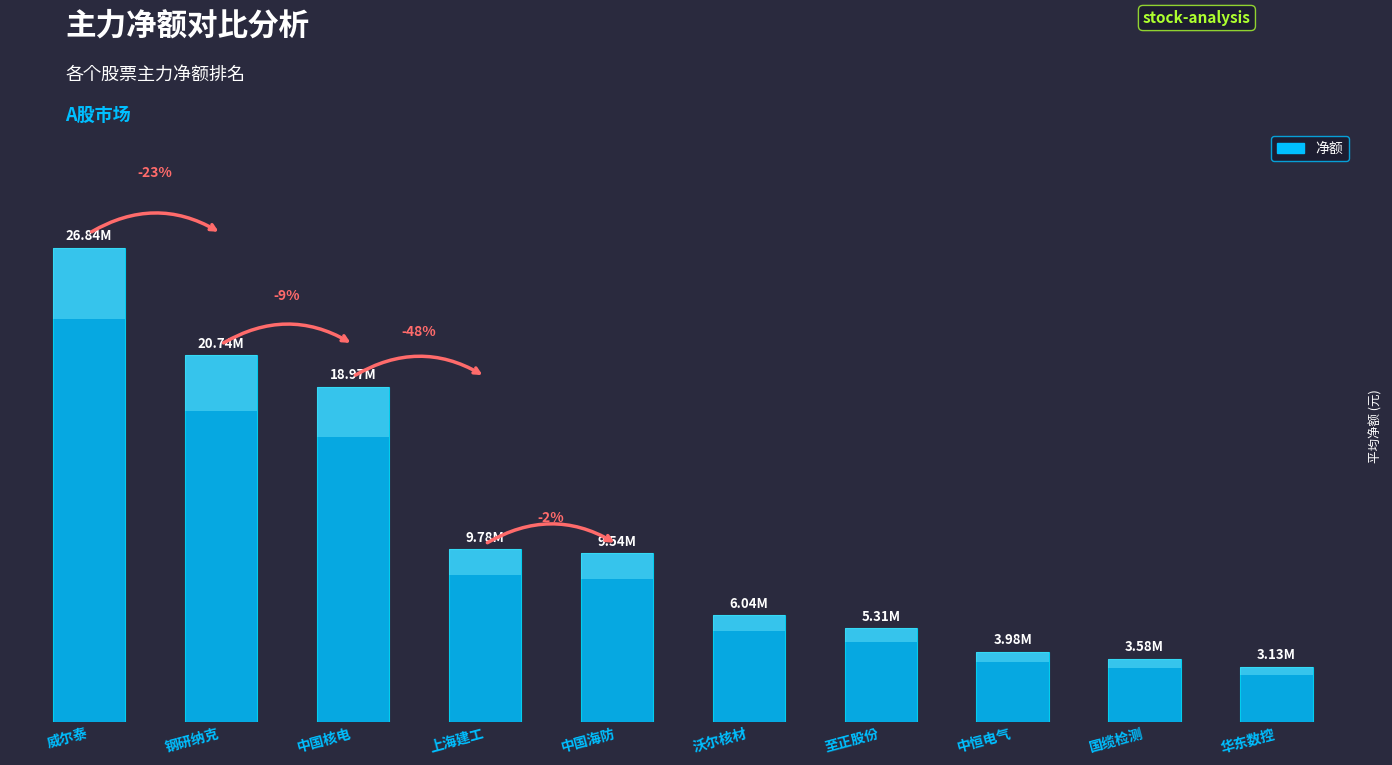

What is the difference between the maximum and second lowest values?

23260701